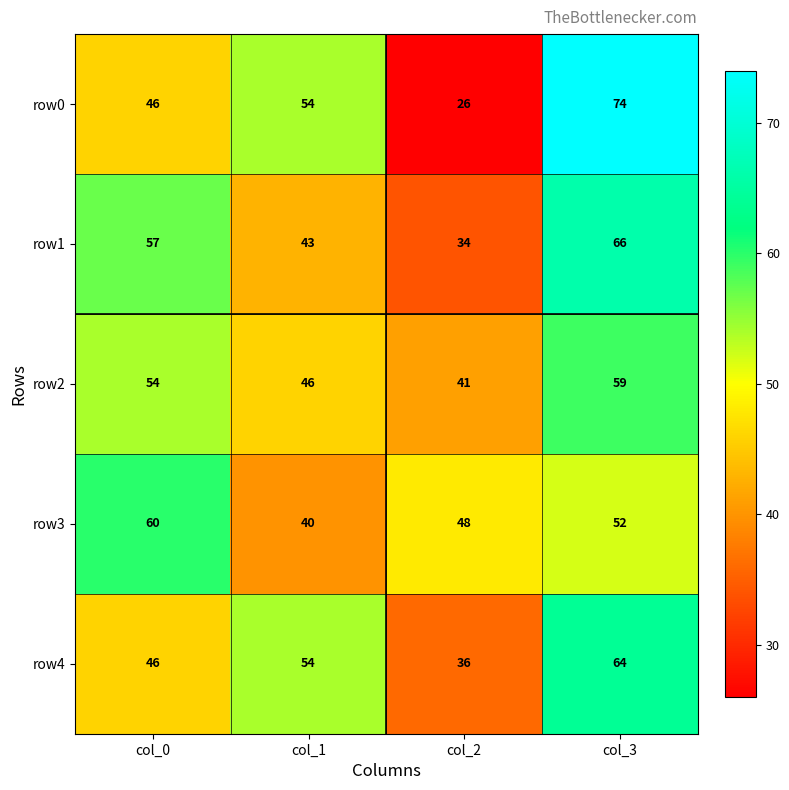

What is the maximum value shown in the chart?

74